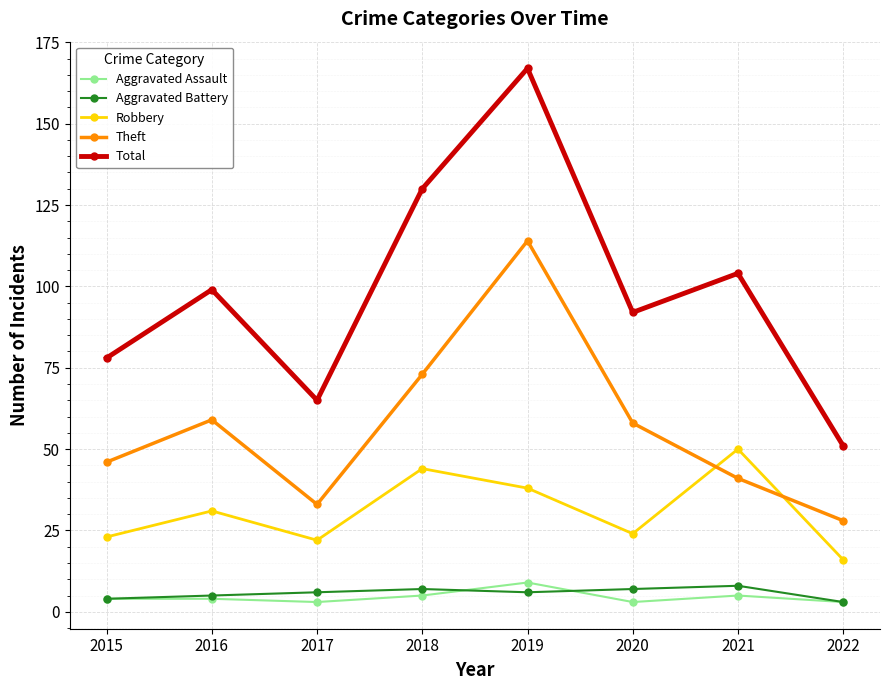

Which label corresponds to the largest value in the chart?

2019